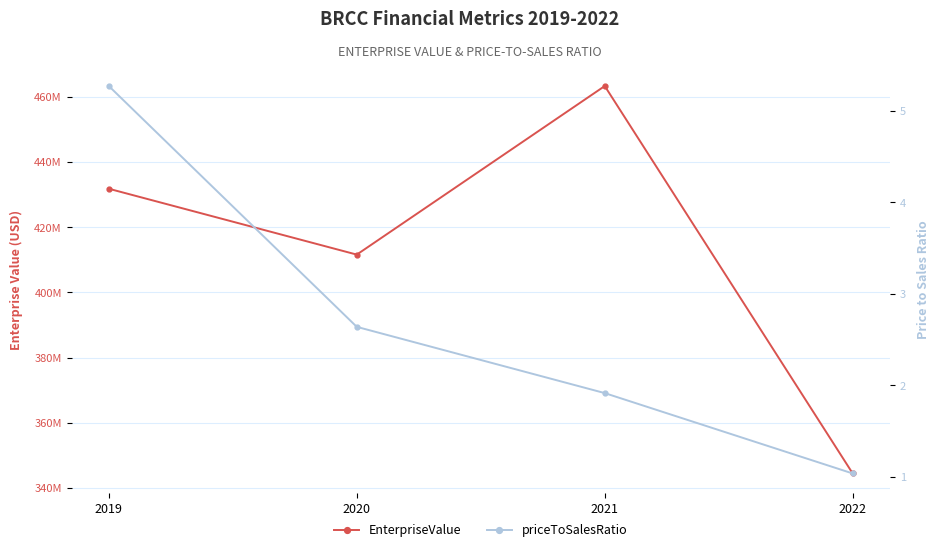

At which category does the chart reach its peak across all series?

2021